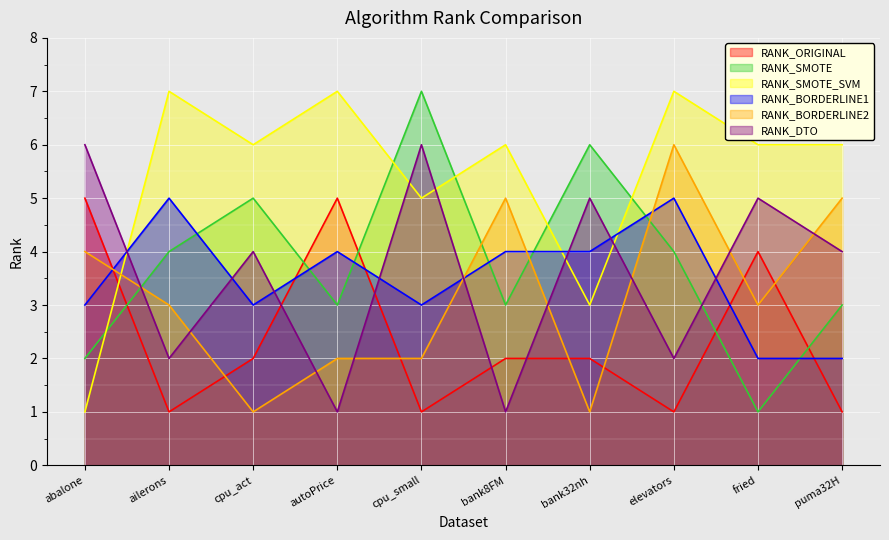

The RANK_BORDERLINE1 series shows 1 at fried. True or false?

False